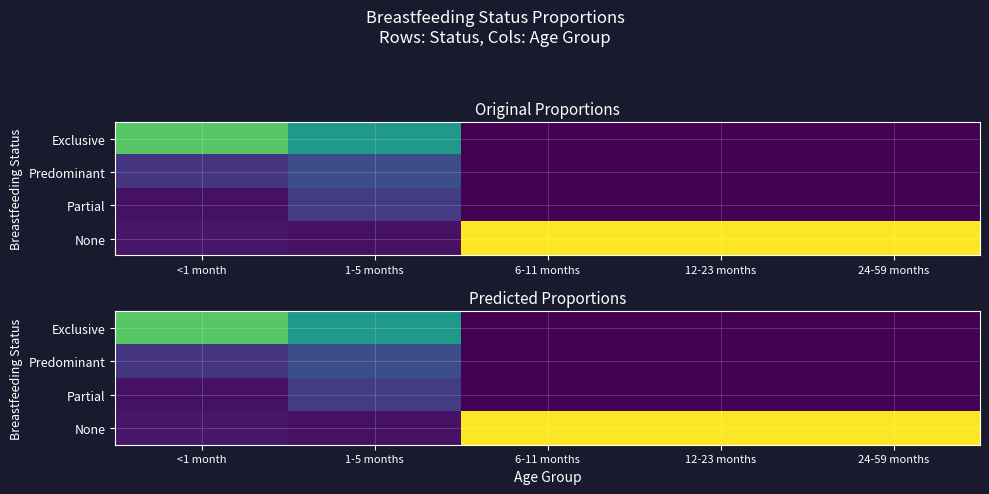

Rank the categories by Exclusive value from highest to lowest.

<1 month, 1-5 months, 6-11 months, 12-23 months, 24-59 months